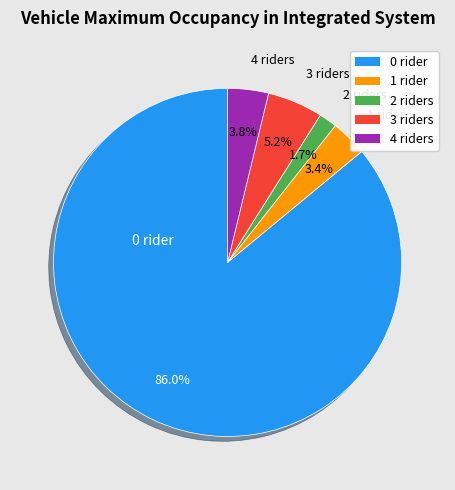

What is the ratio of the value at 4 riders to the value at 3 riders?

0.7